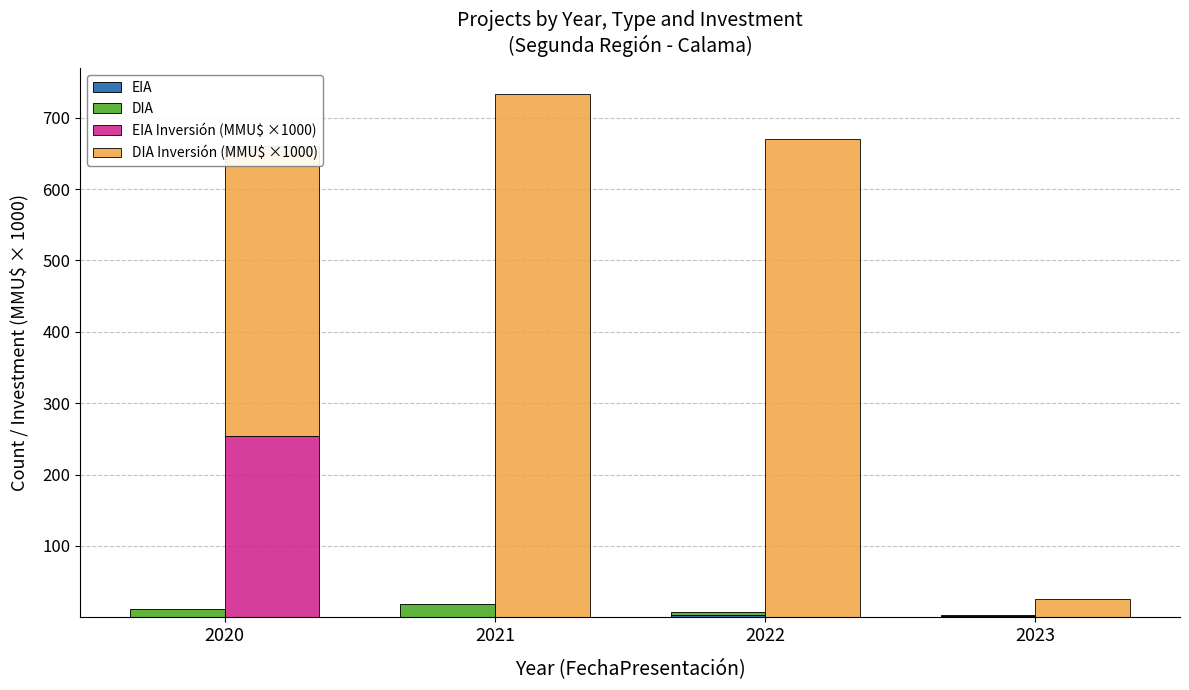

Reading left to right, transcribe all the data shown in this chart.

EIA: 2020=1.0	2021=0.0	2022=3.0	2023=2.0
DIA: 2020=10.0	2021=18.0	2022=5.0	2023=1.0
EIA Inversión (MMU$ ×1000): 2020=254.5	2021=0.0	2022=0.0	2023=0.0
DIA Inversión (MMU$ ×1000): 2020=406.1	2021=732.6	2022=670.5	2023=25.0